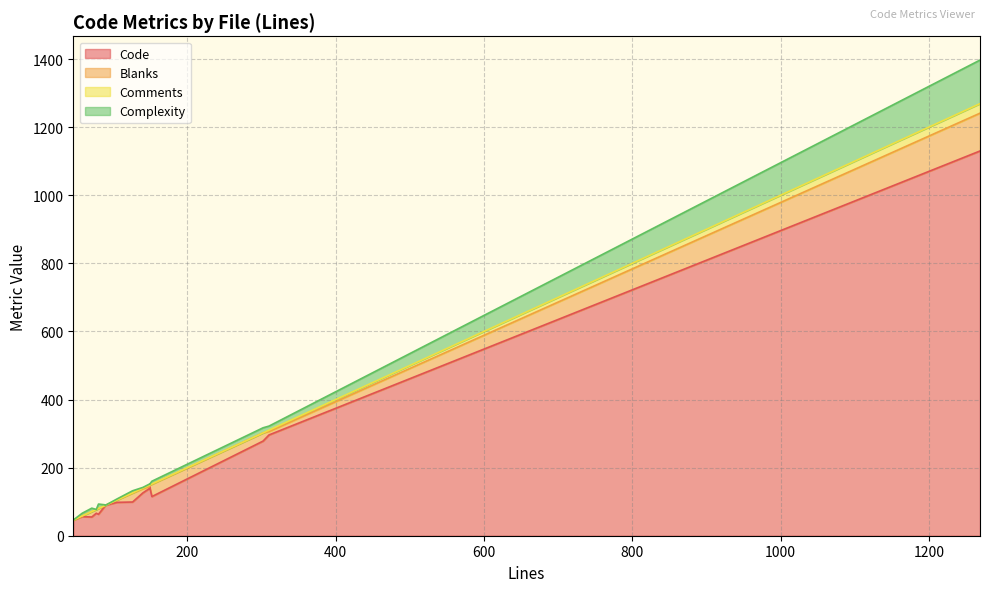

Which series has the widest spread of values?

Code